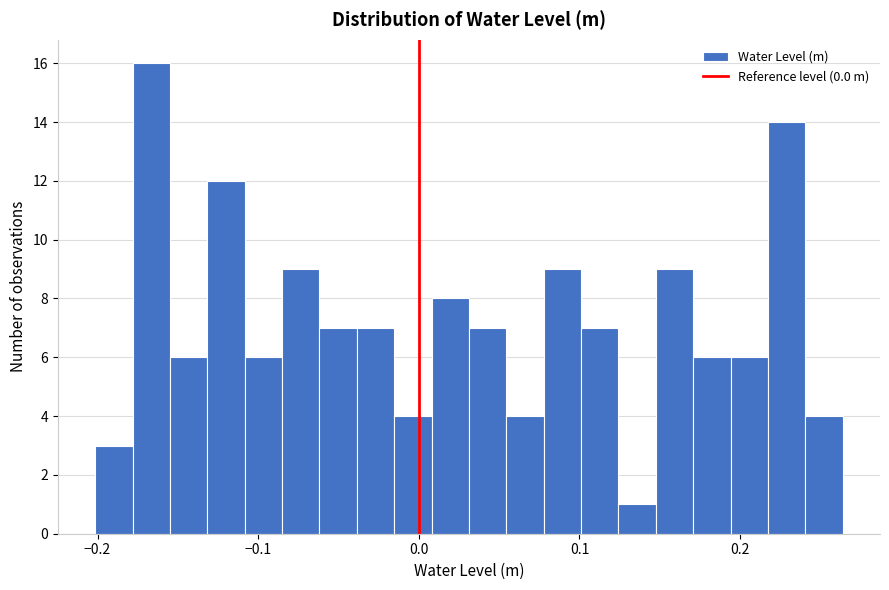

Read against the x-axis, roughly where is the centre of the tallest bar?

-0.17